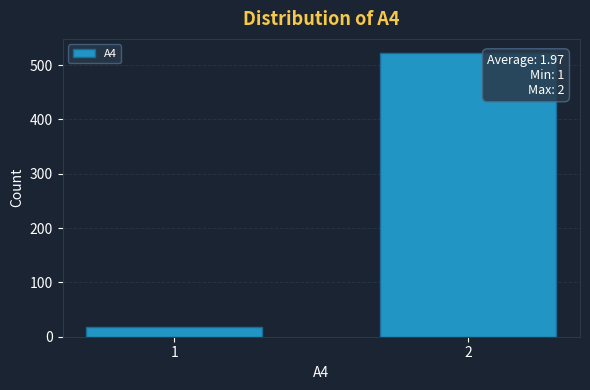

Reading right to left, transcribe all the data shown in this chart.

522	18